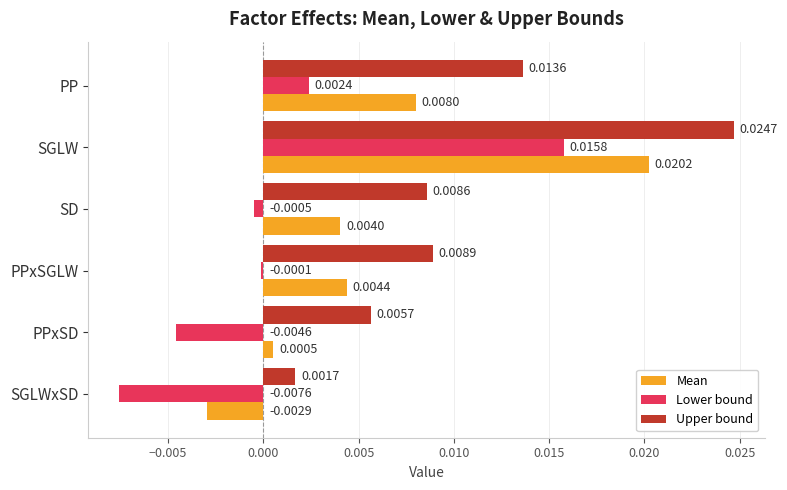

Which category has the lowest value in the Lower bound series?

SGLWxSD